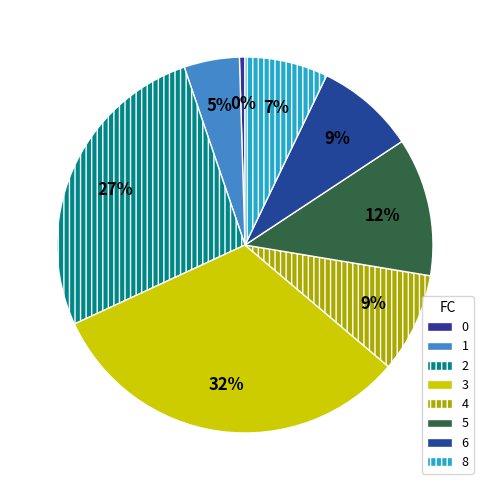

Count the number of slices in the pie.

8